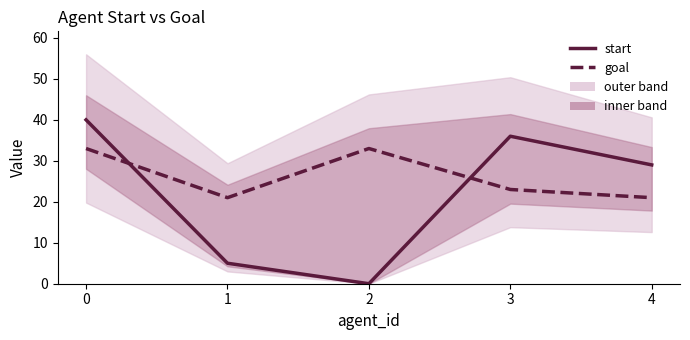

What value does the start series have at 0?

40